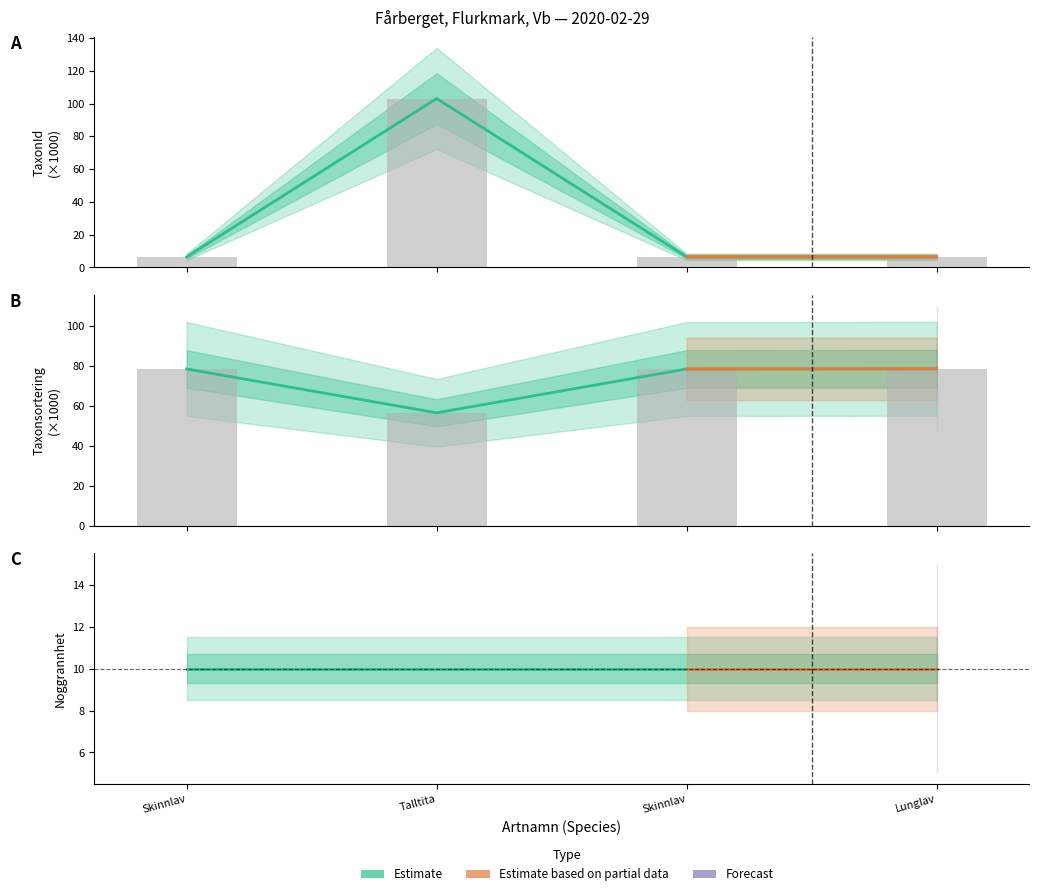

How many categories are shown in the chart?

4